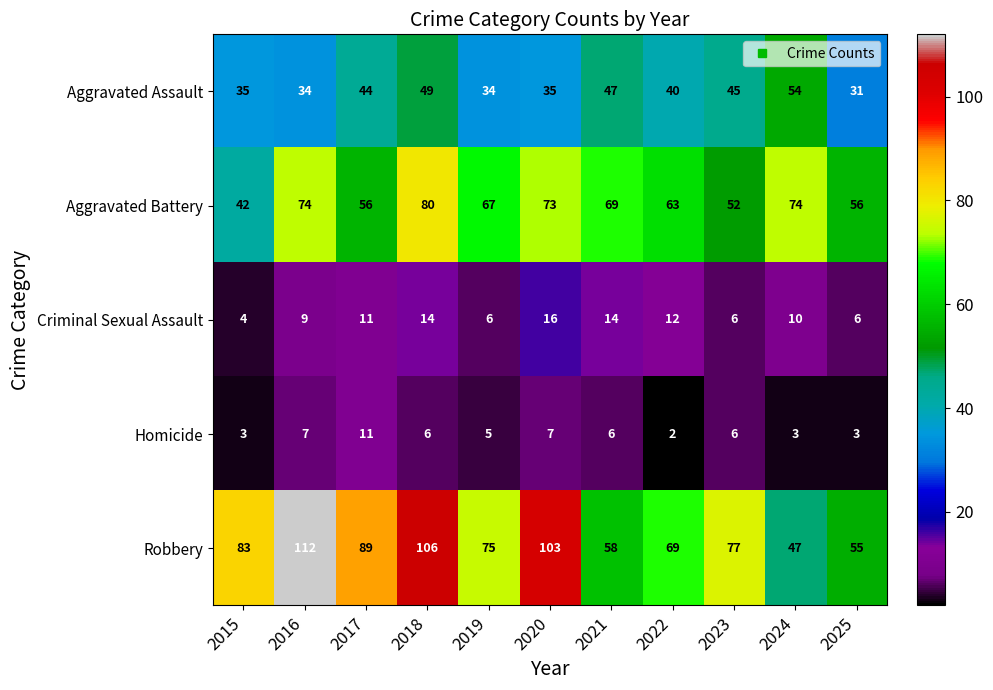

At 2020, list the series in order from smallest to largest.

Homicide, Criminal Sexual Assault, Aggravated Assault, Aggravated Battery, Robbery